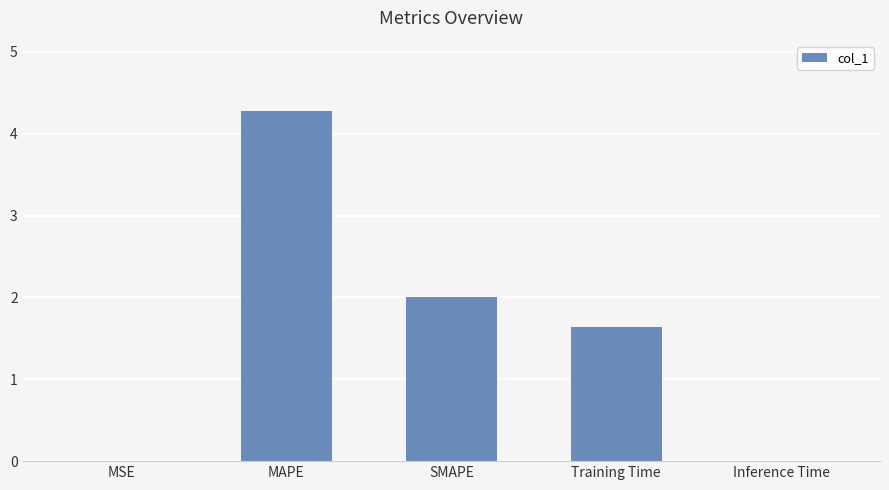

Which has a higher value, SMAPE or Training Time?

SMAPE